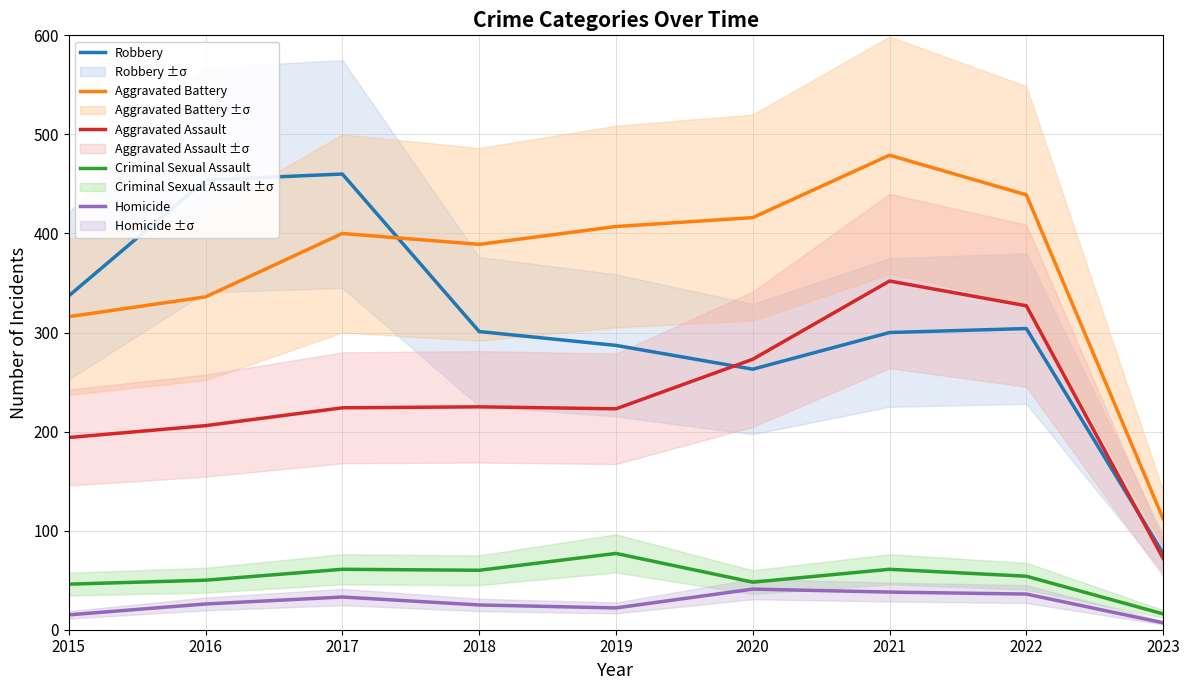

What is the spread (max minus min) of values at 2023?

105